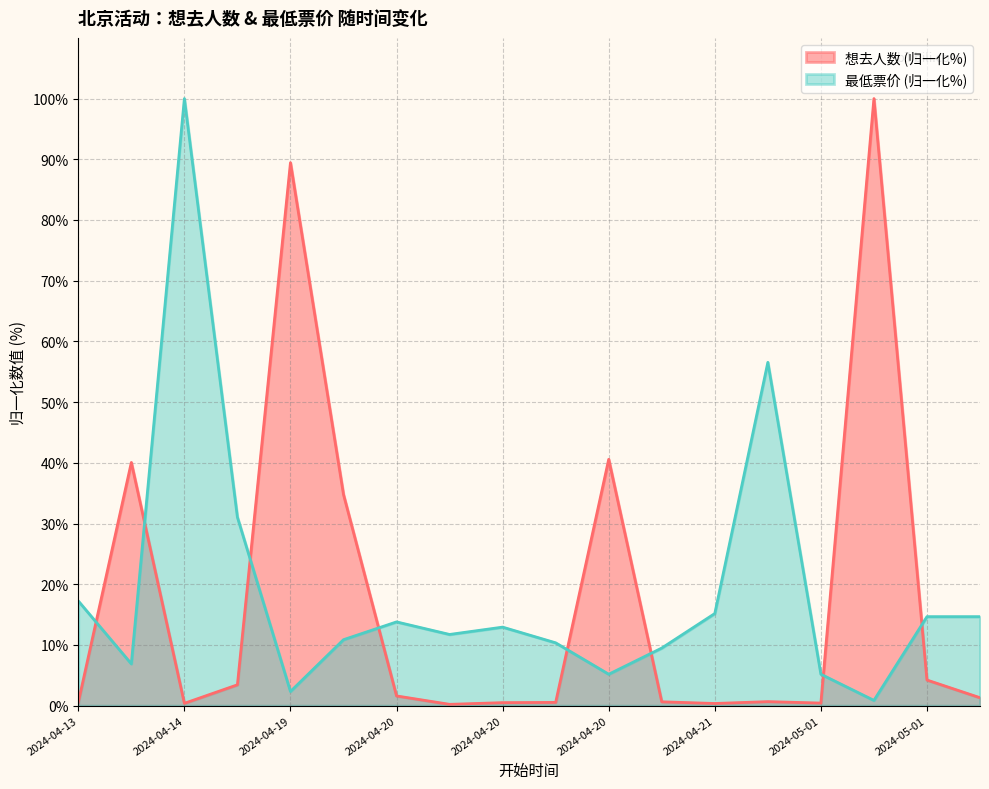

How many data points in 想去人数 are above 1?

9